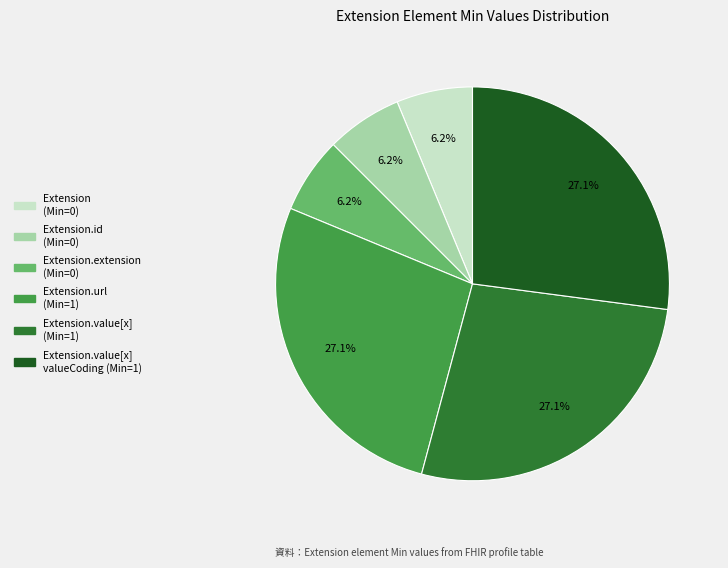

How many slices are in this pie chart?

6